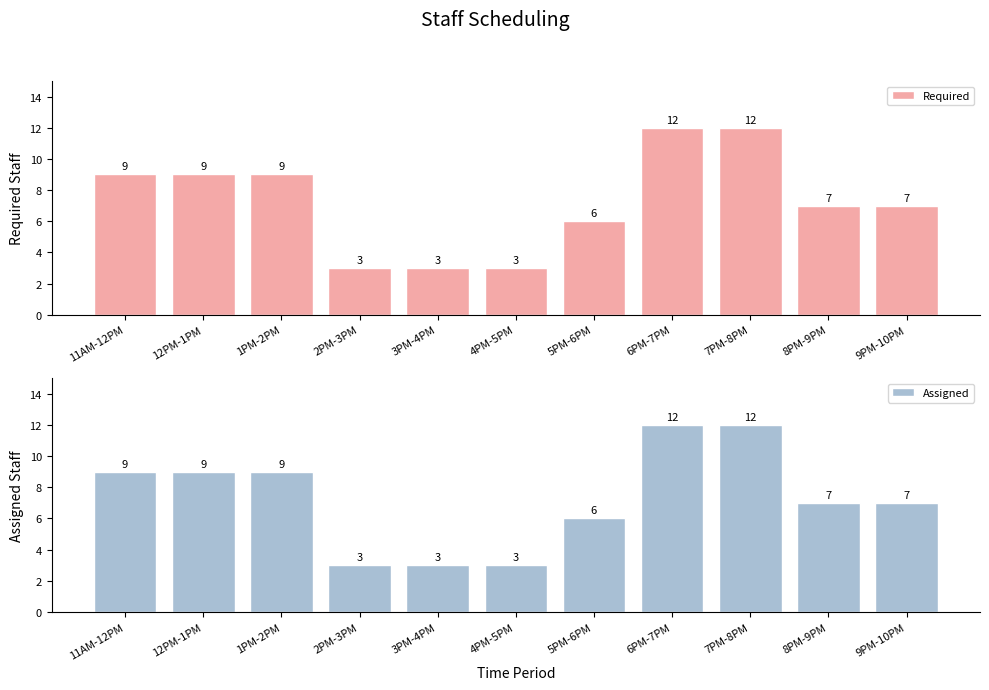

What is the value of the Assigned bar at the 8th from the left?

12